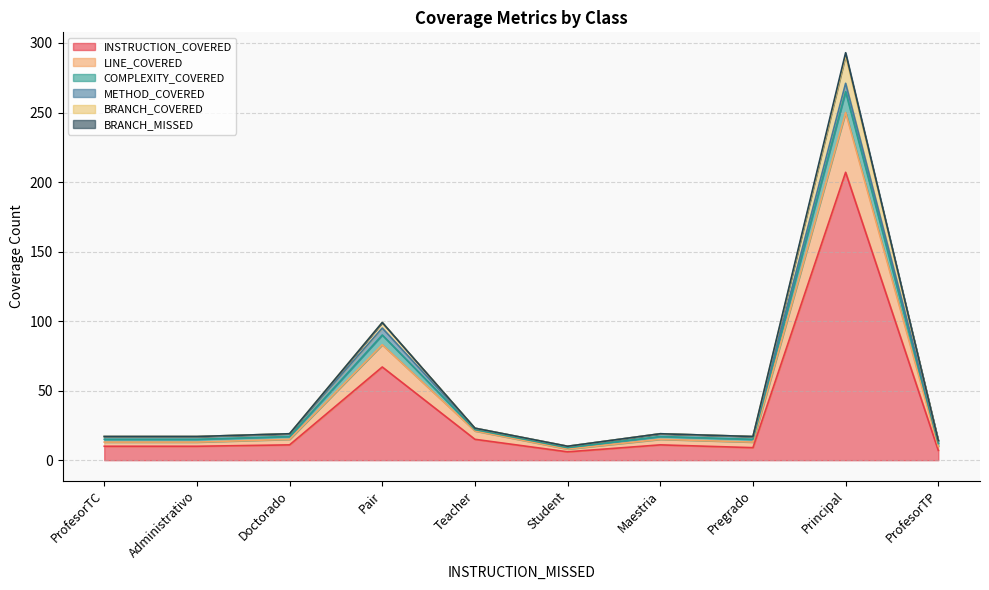

What is the minimum value shown in the chart?

6